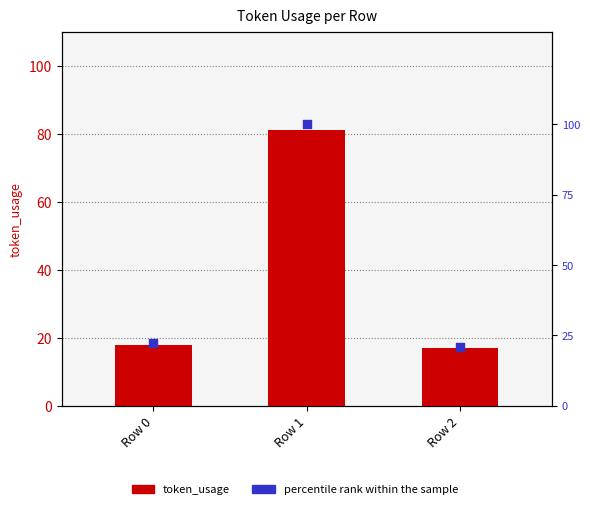

At which category is the sum across all series the highest?

Row 1